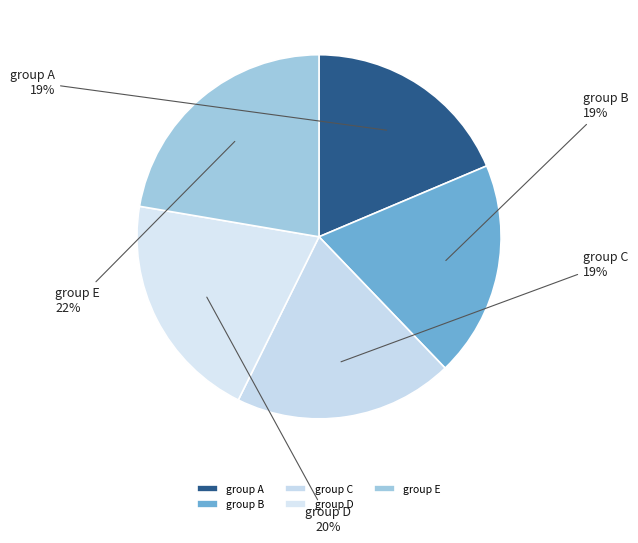

Does group C account for over 50% of the chart?

No